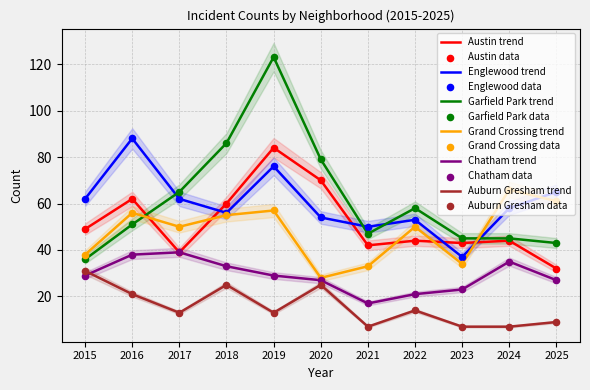

Which series has the widest spread of Y values?

Garfield Park